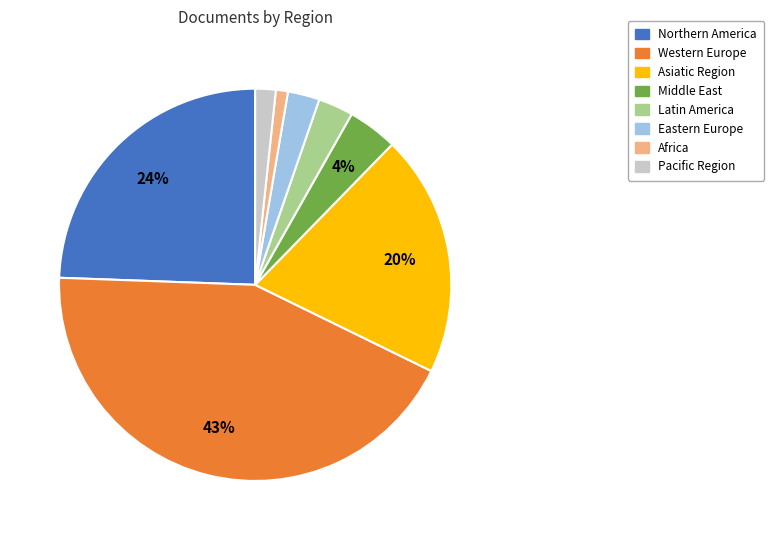

Which slice is the largest?

Western Europe